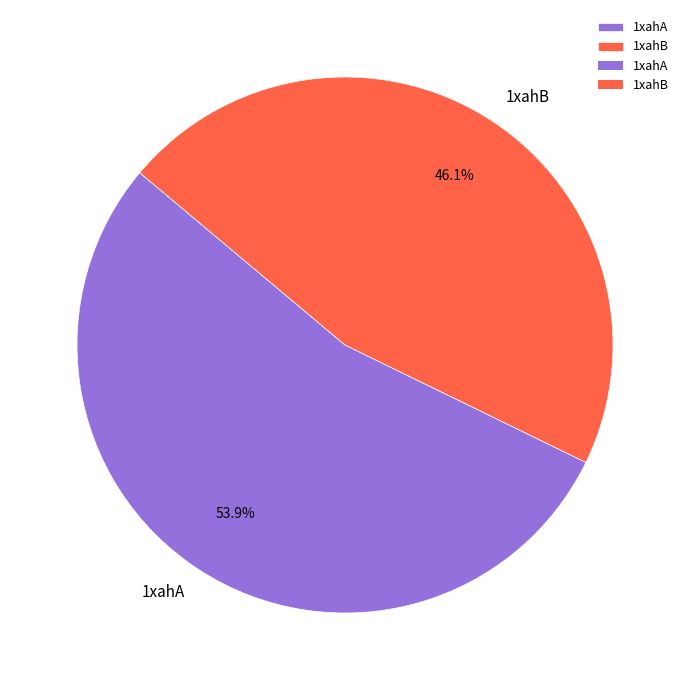

To the nearest percent, what portion does 1xahB represent?

46%